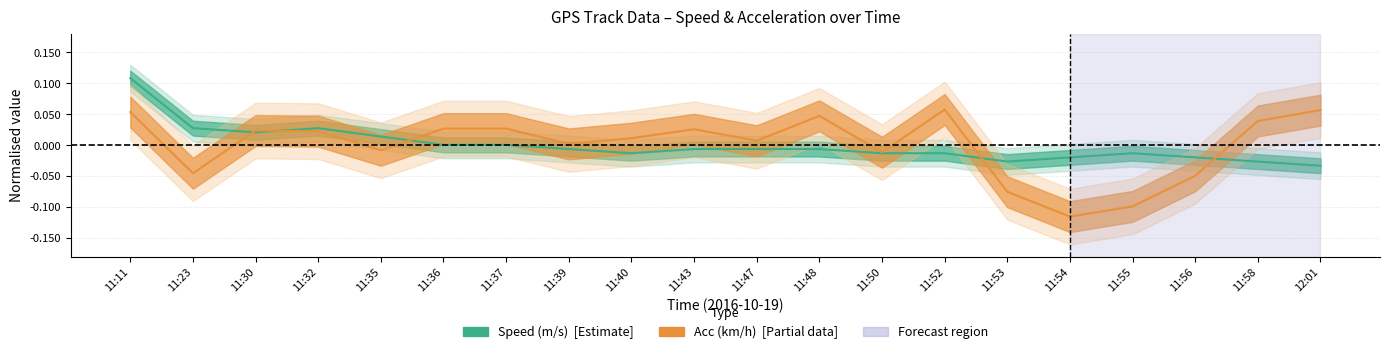

What is the greatest value displayed?

0.1